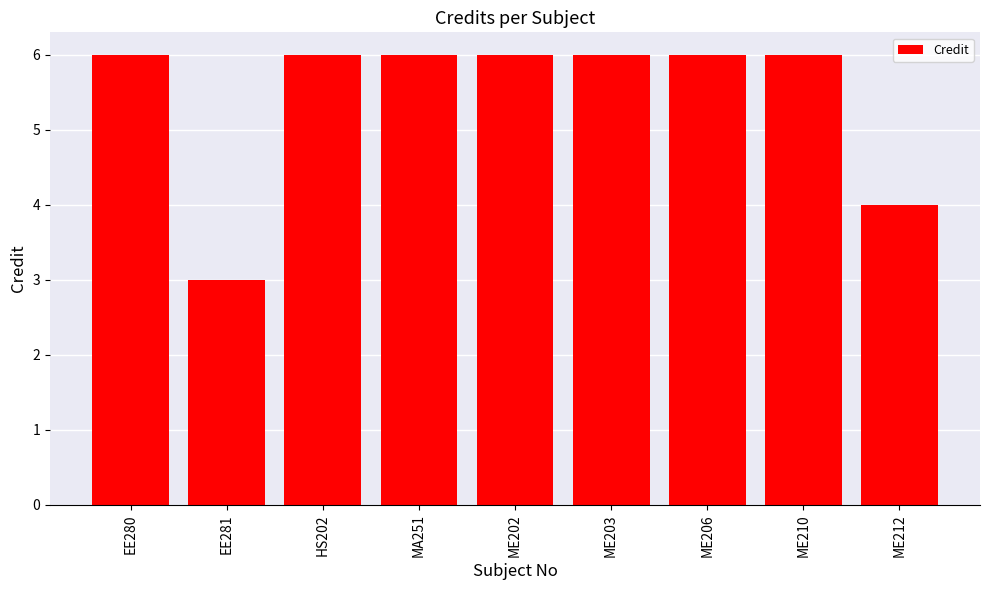

What is the sum of all values?

49